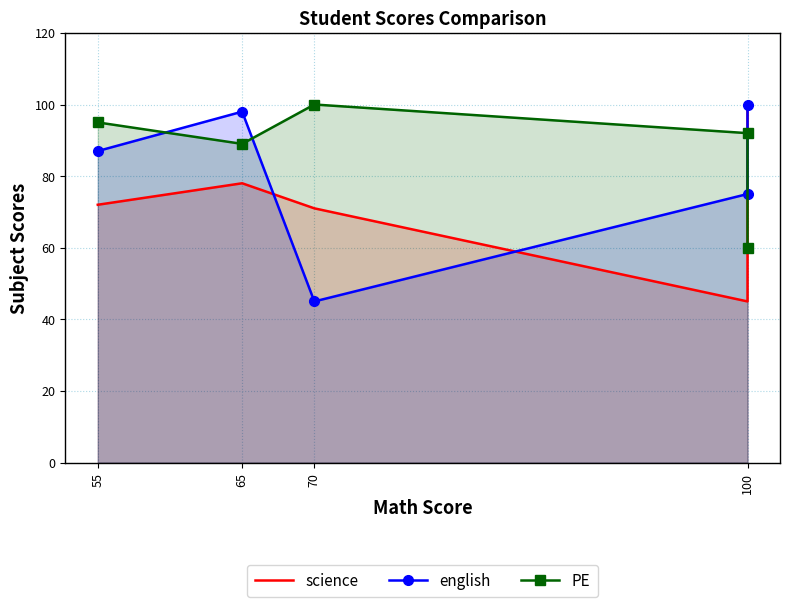

What is the total value across all series at 65?

265